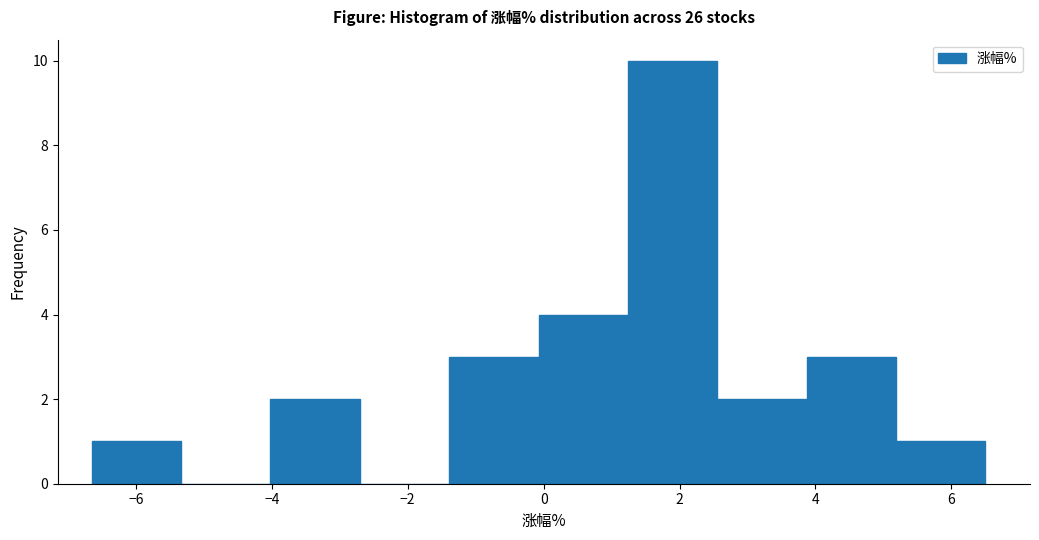

Reading left to right, list every bar in this chart as the range it spans on the x-axis followed by its height. Neither the bar edges nor the heights are printed on the chart, so give them approximately, as read against the axes.

-6.6 to -5.4: 1
-5.4 to -4.0: 0
-4.0 to -2.8: 2
-2.8 to -1.4: 0
-1.4 to 0.0: 3
0.0 to 1.2: 4
1.2 to 2.6: 10
2.6 to 3.8: 2
3.8 to 5.2: 3
5.2 to 6.6: 1